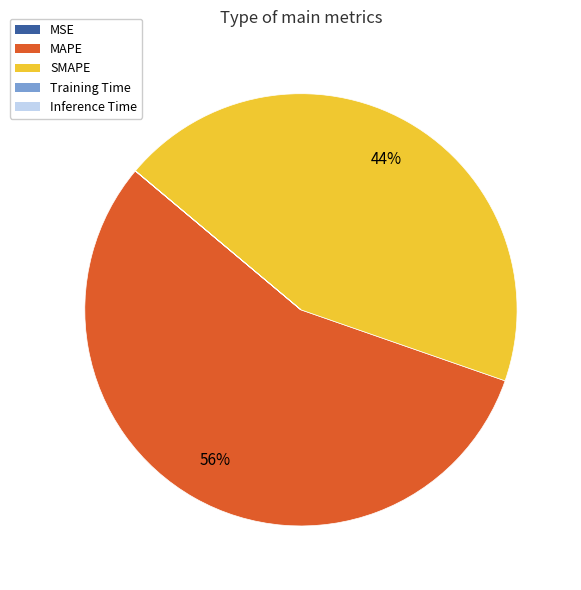

True or false: SMAPE accounts for 44% of the total.

True